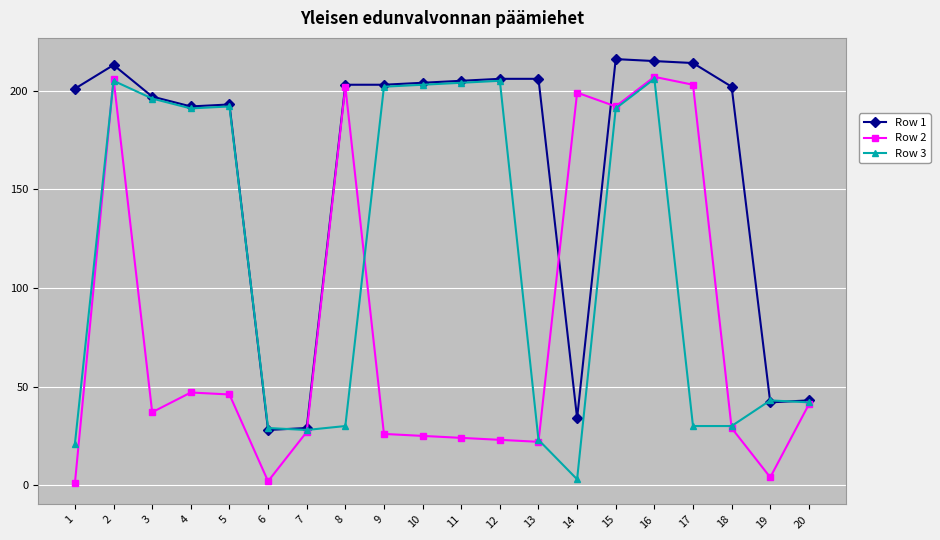

What is the value of the Row 3 point at the 4th from the left?

191